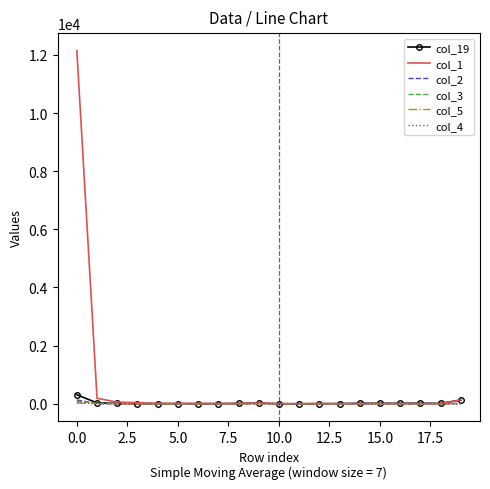

Which series has the widest spread of values?

col_1